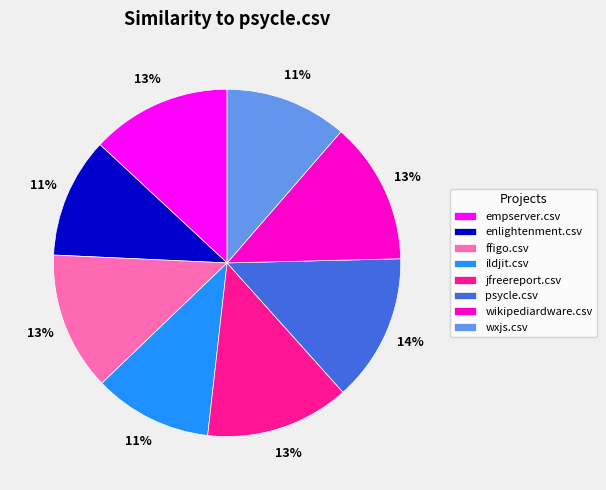

To the nearest percent, what is the difference between the jfreereport.csv and wxjs.csv slice percentages?

2%